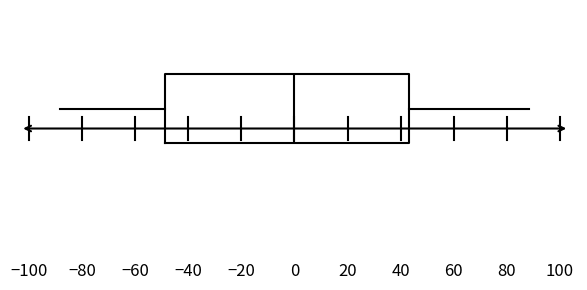

Read this box plot against the x-axis: the position of the median line, the range covered by the box, and the ends of both whiskers. The values are not printed on the chart, so give them approximately, as read against the axis.

median 0, box -48 to 44, whiskers -88 to 88